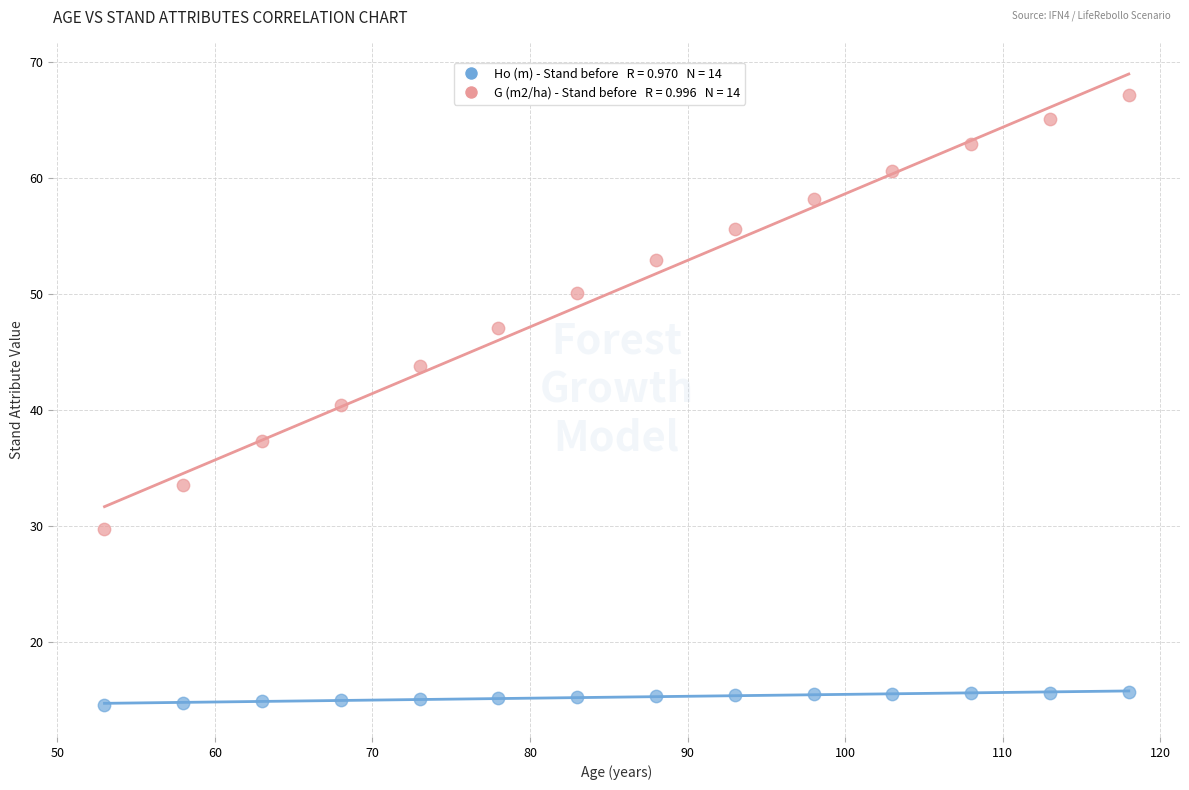

Across all data points, what is the range of Y values (max minus min)?

52.7